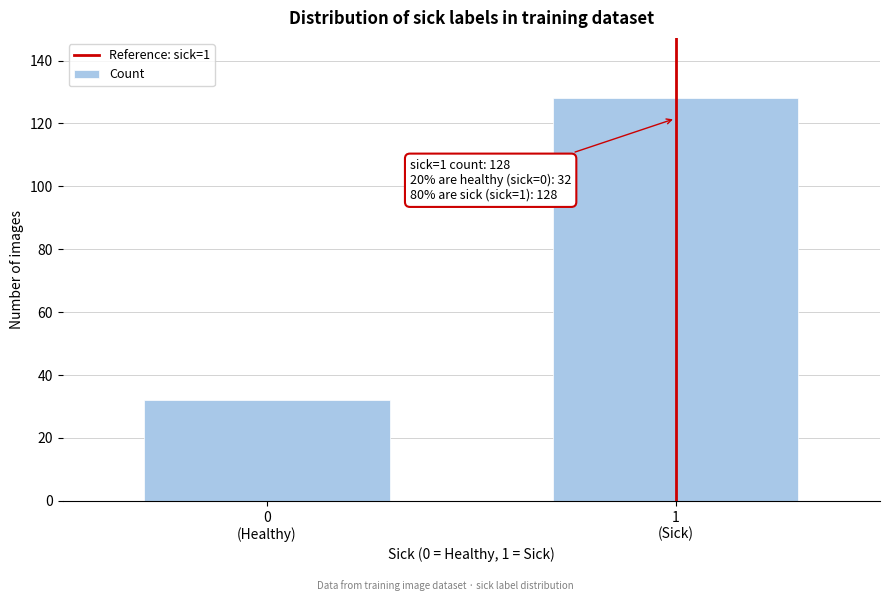

Reading right to left, list all the values displayed in this chart.

128	32